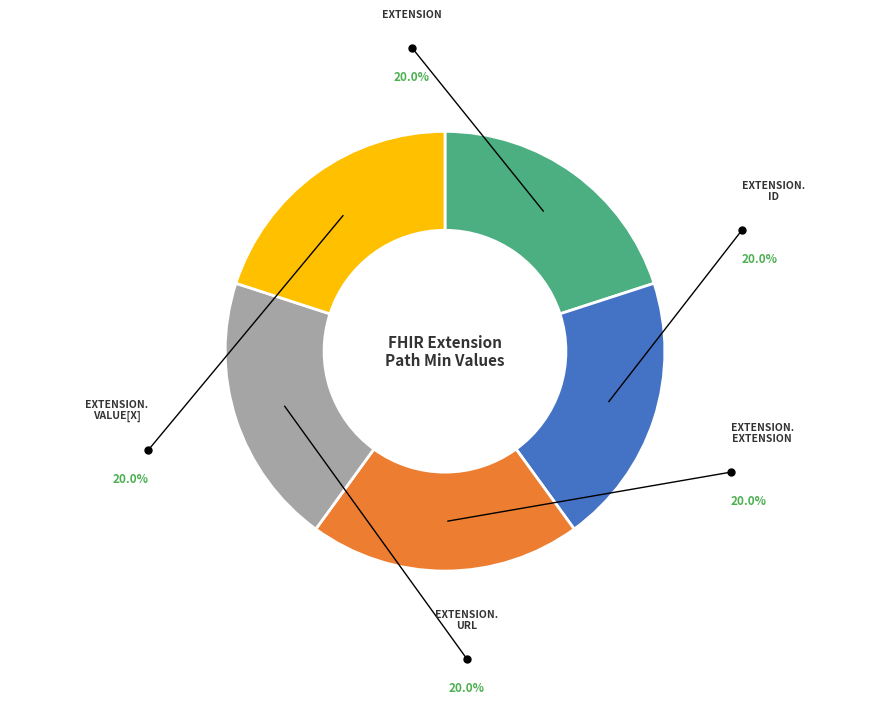

To the nearest percent, what is the difference between the largest and smallest slice percentages?

0%